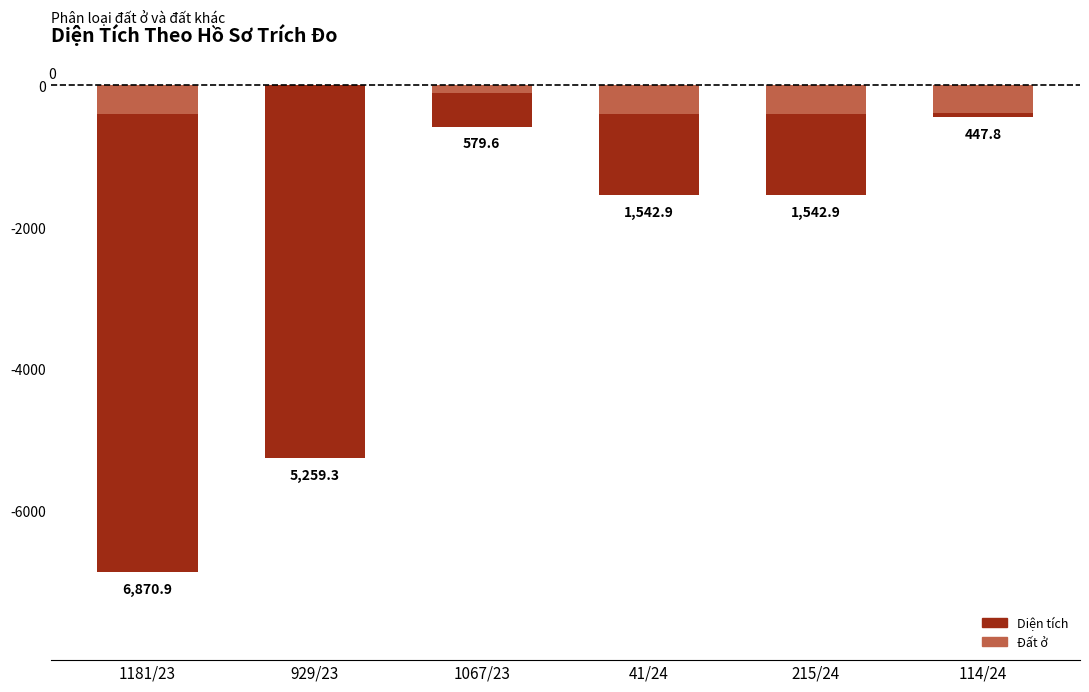

Rank the series at 1067/23 from highest to lowest value.

Đất ở, Diện tích